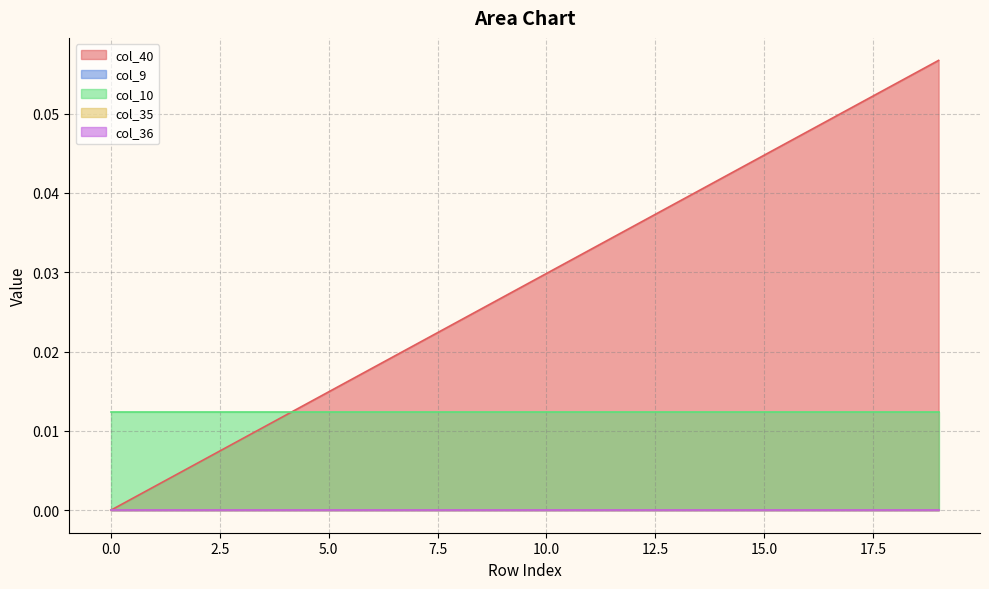

True or false: col_9 has a value of 0.0 at 2.

True